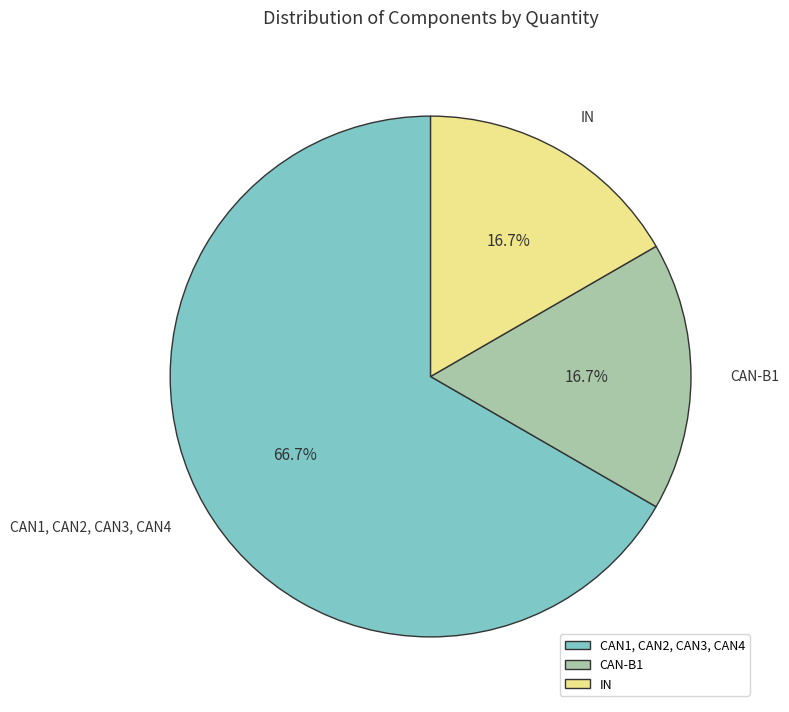

To the nearest percent, what portion does CAN-B1 represent?

17%